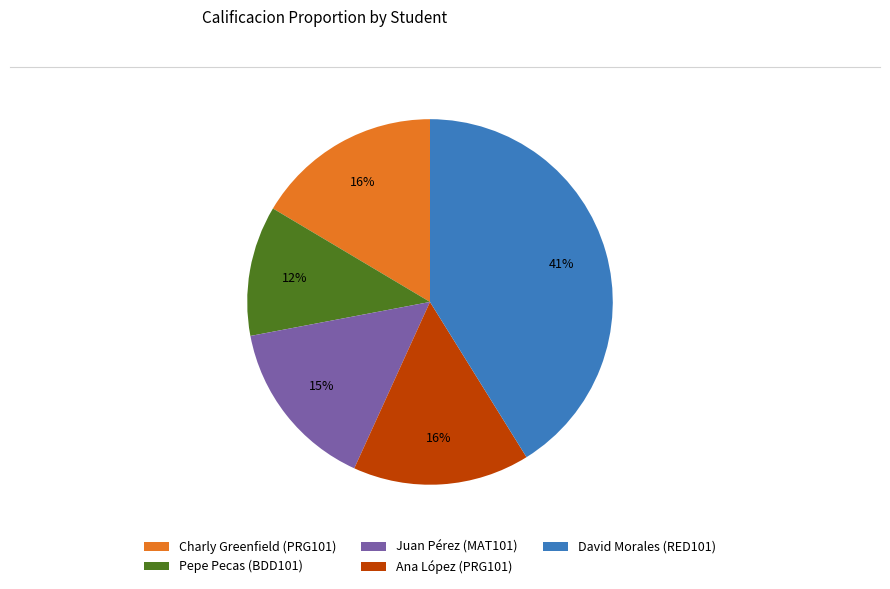

Do David Morales (RED101) and Juan Pérez (MAT101) together represent more than half of the pie?

Yes